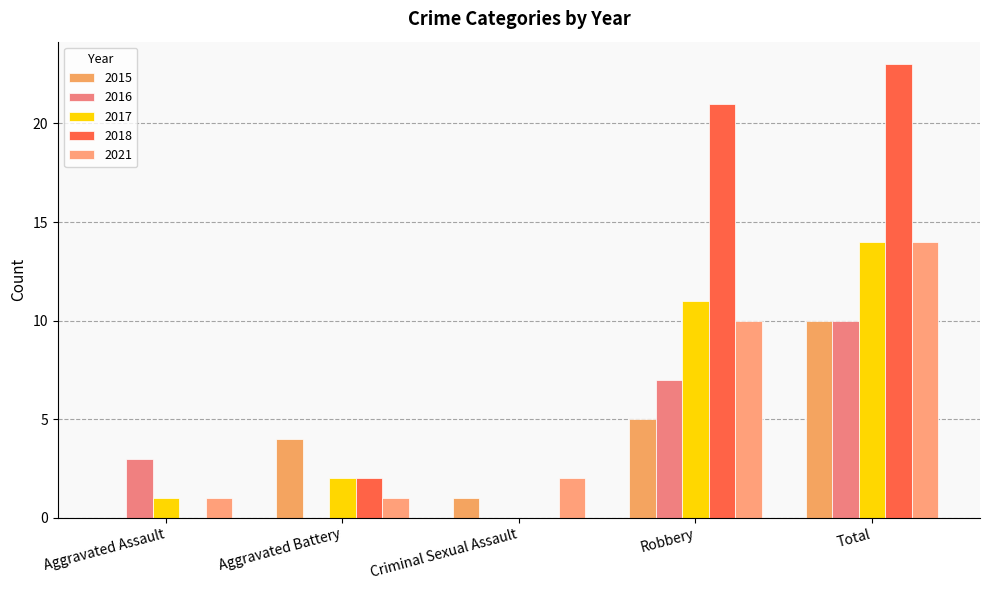

The 2018 series shows -14 at Criminal Sexual Assault. True or false?

False